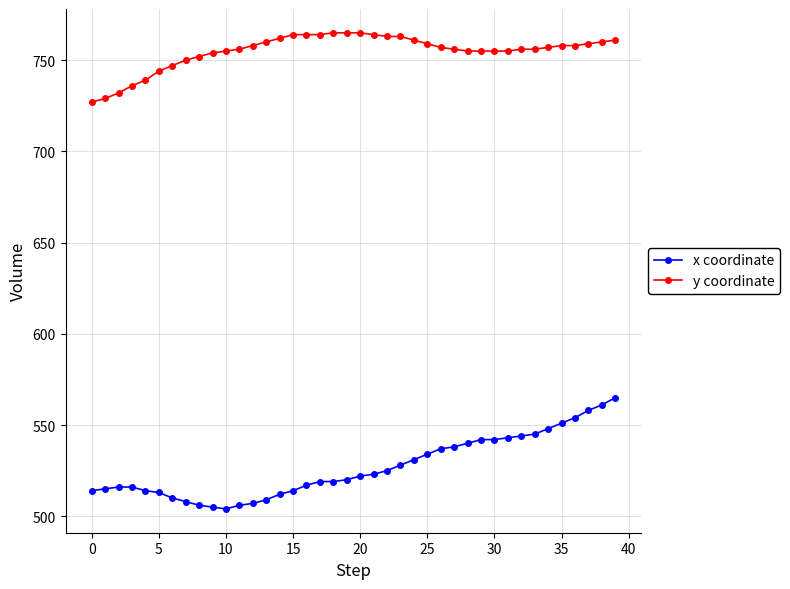

How many lines are shown in the chart?

2